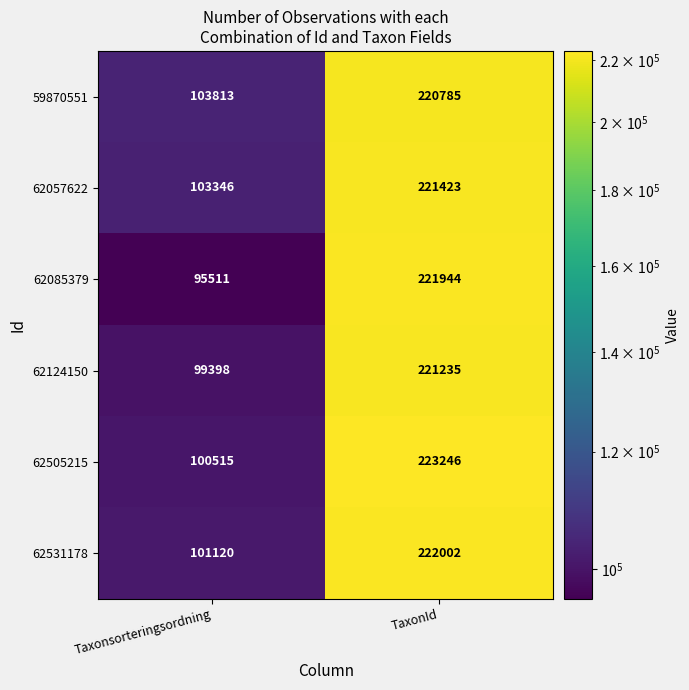

Reading right to left, transcribe all the data shown in this chart.

59870551: 220785	103813
62057622: 221423	103346
62085379: 221944	95511
62124150: 221235	99398
62505215: 223246	100515
62531178: 222002	101120